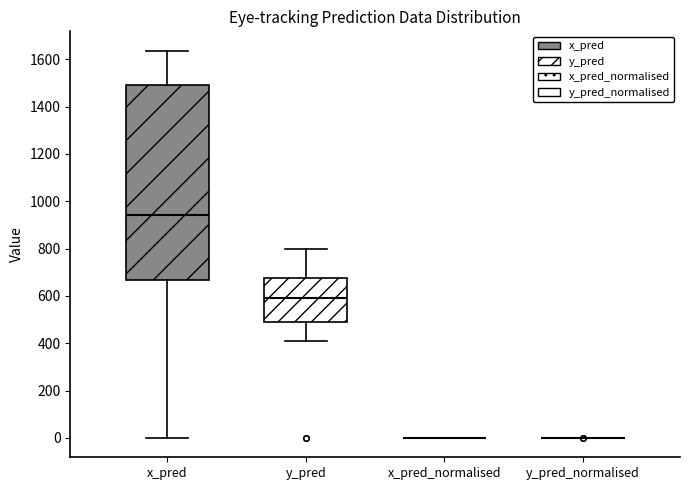

Reading left to right, read every box against the y-axis: the position of its median line, the range the box covers, and the ends of its whiskers. The values are not printed on the chart, so give them approximately, as read against the axis.

x_pred: median 940, box 660 to 1500, whiskers 0 to 1640
y_pred: median 600, box 500 to 680, whiskers 400 to 800
x_pred_normalised: box collapsed to a line at 0, whiskers 0 to 0
y_pred_normalised: box collapsed to a line at 0, whiskers 0 to 0